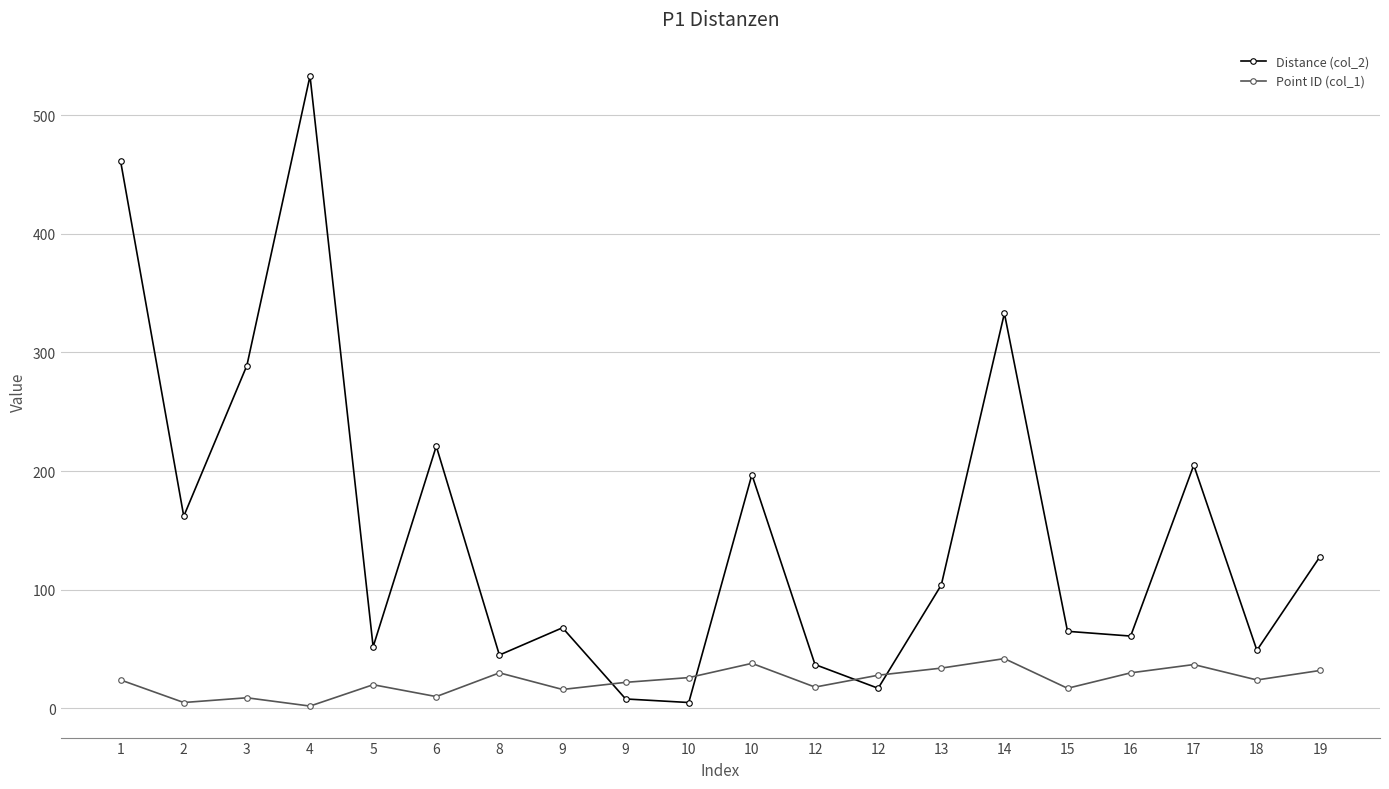

How many lines are shown in the chart?

2